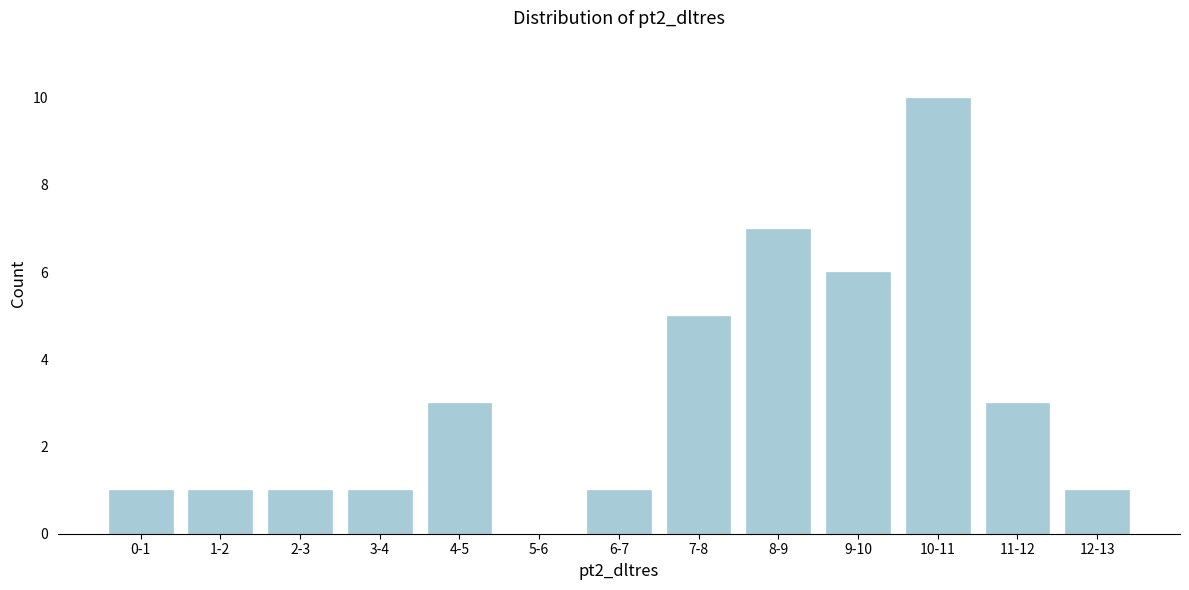

Reading left to right, transcribe all the data shown in this chart.

0-1=1	1-2=1	2-3=1	3-4=1	4-5=3	5-6=0	6-7=1	7-8=5	8-9=7	9-10=6	10-11=10	11-12=3	12-13=1